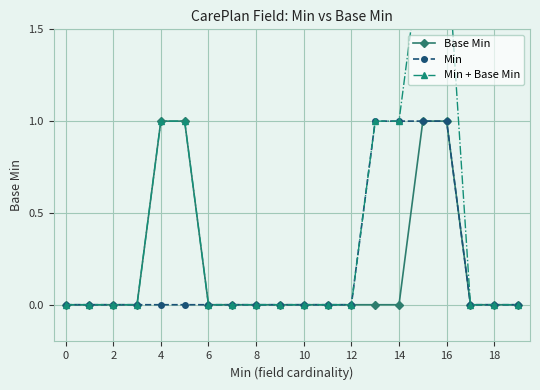

The Base Min series shows 0 at 12. True or false?

True